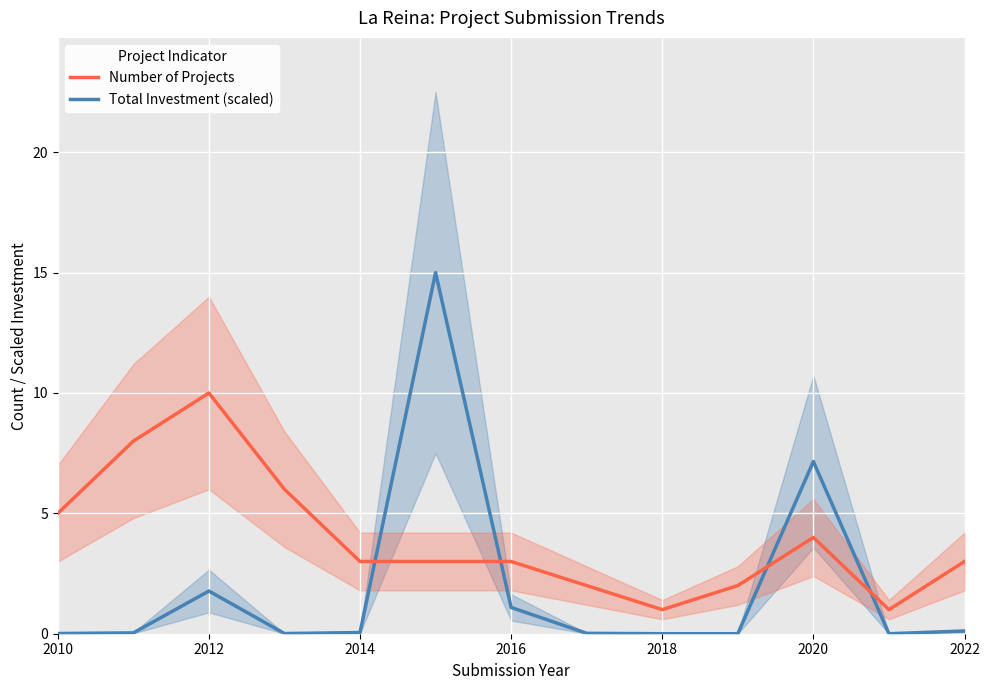

What is the highest value of the Number of Projects series?

10.0